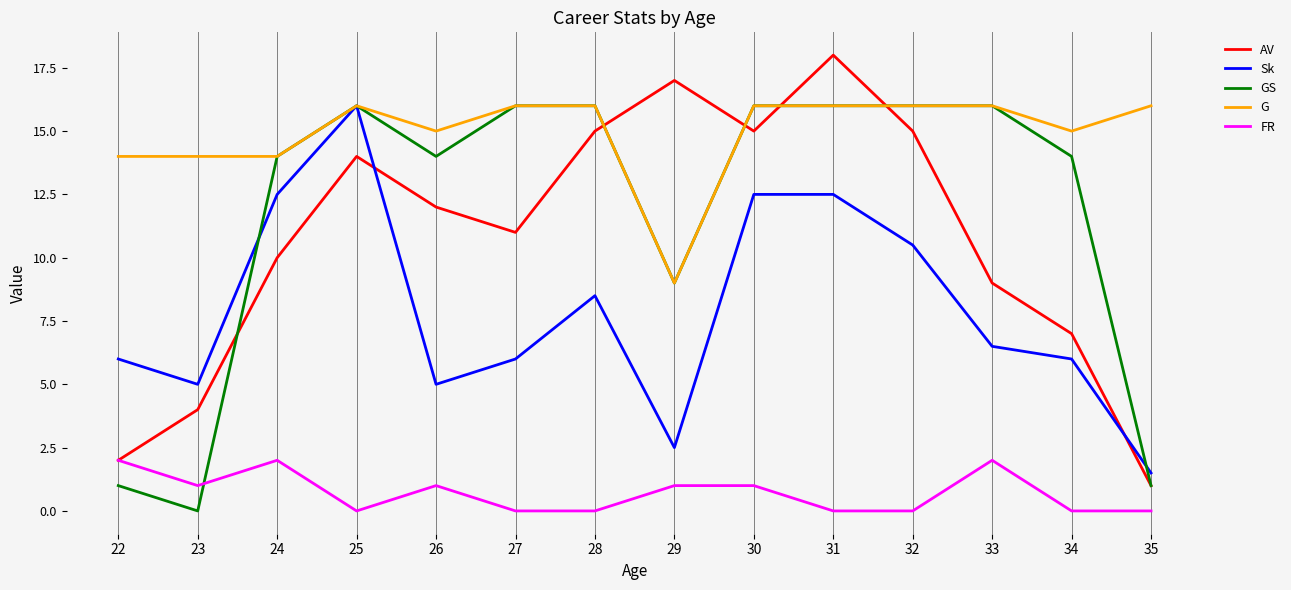

Is the value of GS at 24 greater than the value of G at 32?

No